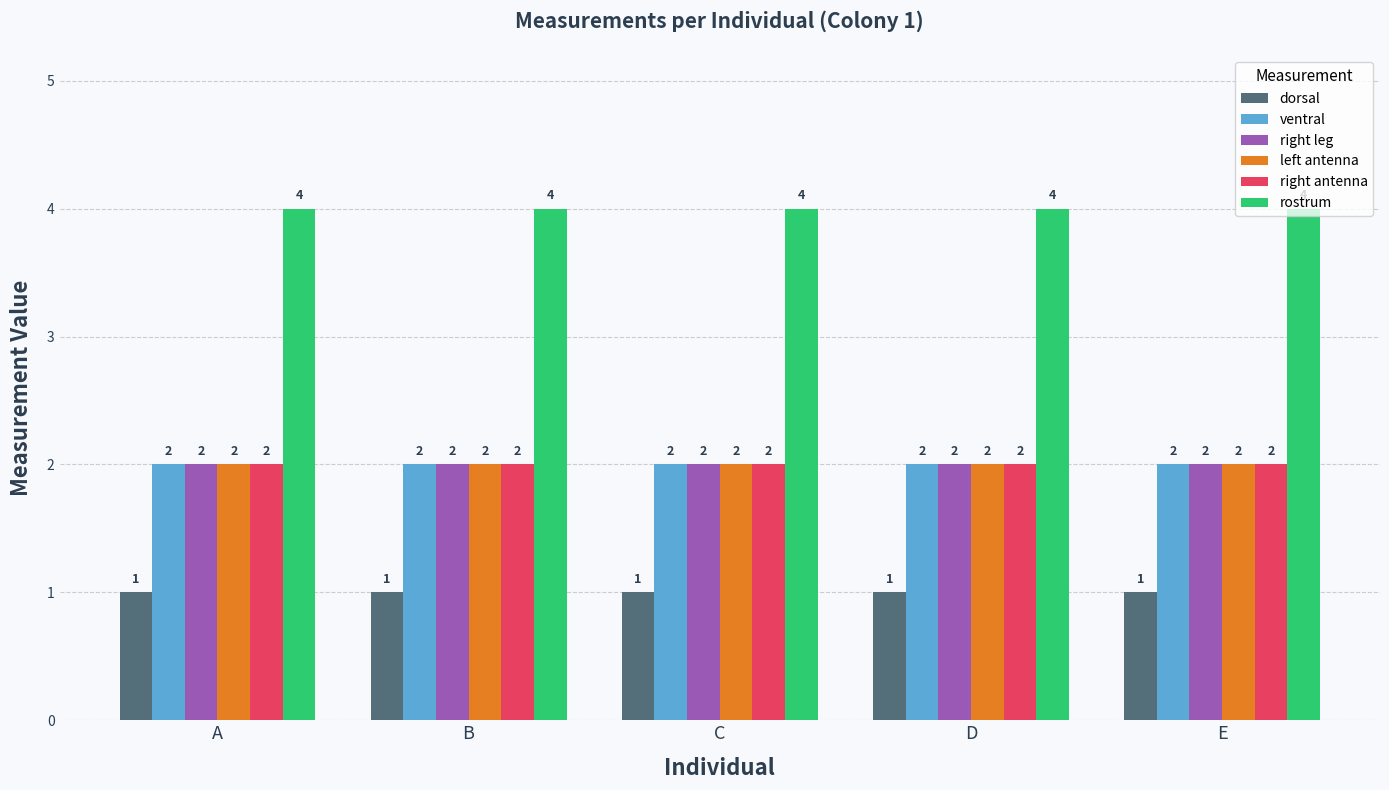

What is the total value across all series at B?

13